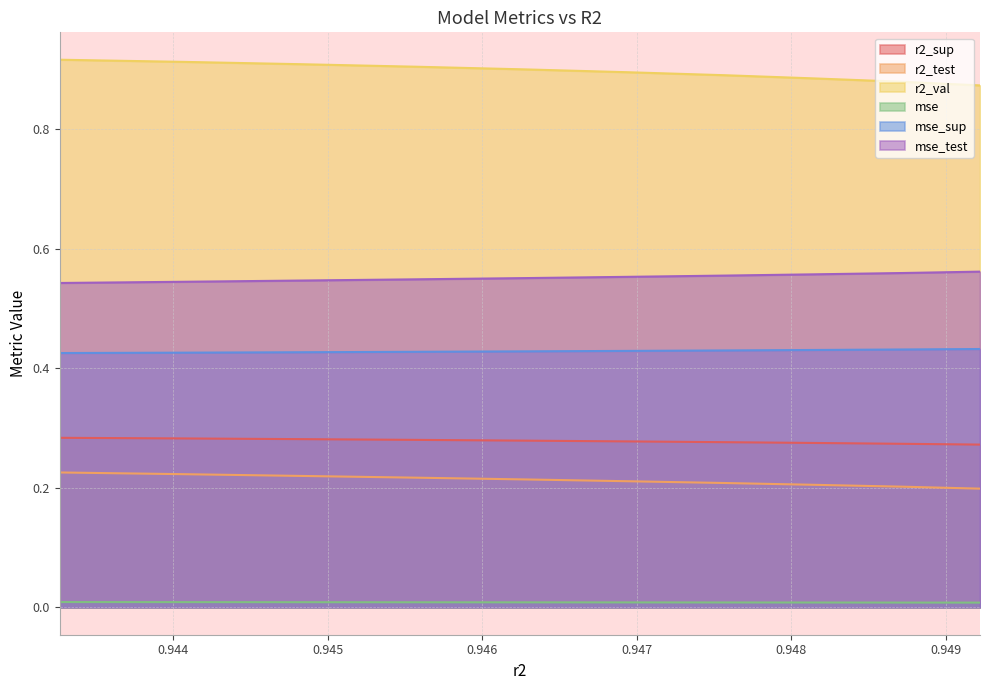

True or false: mse_test has a value of 0.5 at model_9_20_0.

True